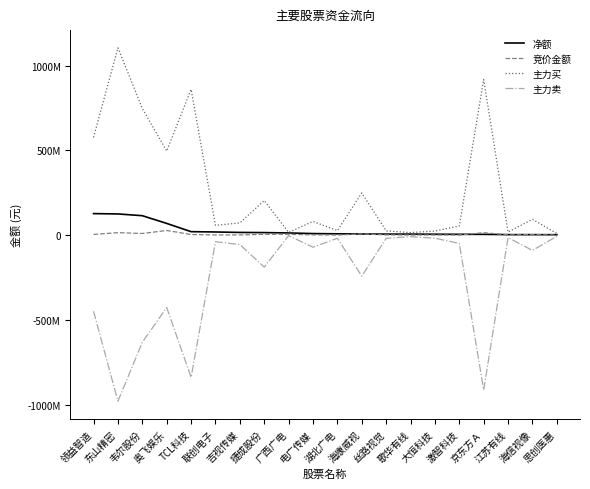

Is this an area chart (filled region under the line)?

No